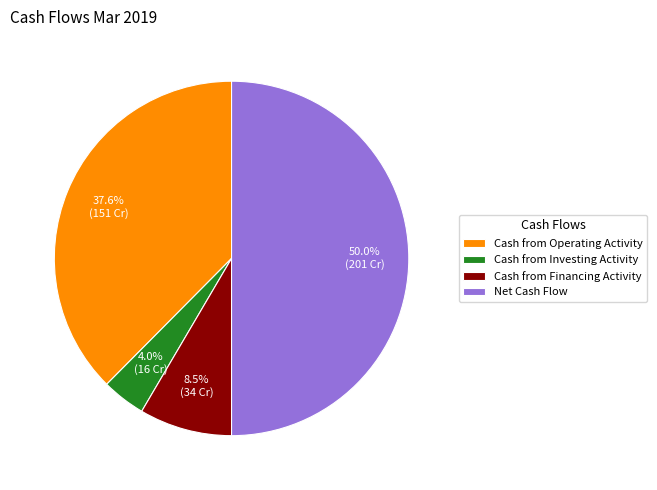

To the nearest percent, what is the combined percentage of Net Cash Flow and Cash from Investing Activity?

54%